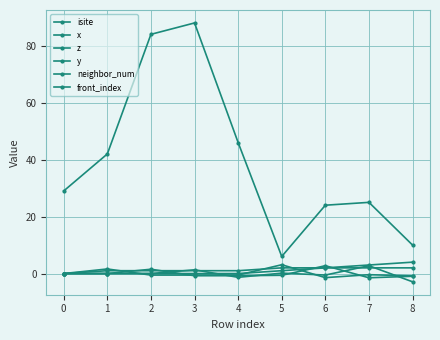

Reading left to right, what are all the values shown in this chart?

isite: 29.0	42.0	84.0	88.0	46.0	6.0	24.0	25.0	10.0
x: 0.0	-0.0	1.5	-0.8	-0.8	-0.6	2.7	-1.5	-1.0
z: 0.0	1.6	-0.5	-0.5	-0.5	3.1	-1.4	-0.4	-0.8
y: 0.0	0.0	0.0	1.3	-1.3	0.1	-0.5	2.7	-2.9
neighbor_num: 0.0	1.0	1.0	1.0	1.0	2.0	2.0	2.0	2.0
front_index: 0.0	0.0	0.0	0.0	0.0	1.0	2.0	3.0	4.0